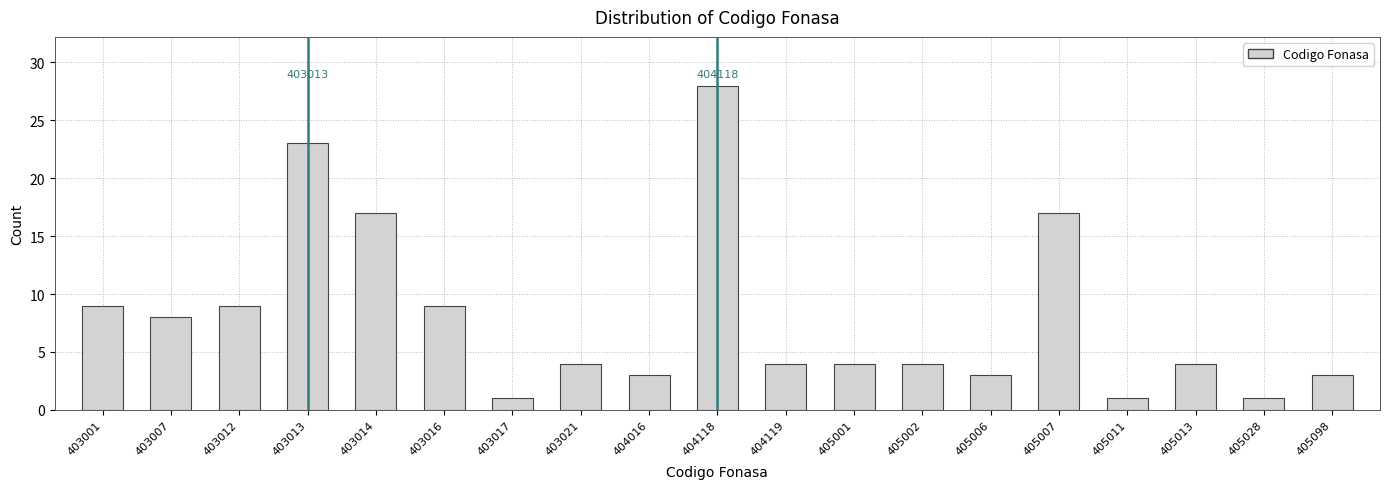

Reading left to right, list all the values displayed in this chart.

403001=9	403007=8	403012=9	403013=23	403014=17	403016=9	403017=1	403021=4	404016=3	404118=28	404119=4	405001=4	405002=4	405006=3	405007=17	405011=1	405013=4	405028=1	405098=3